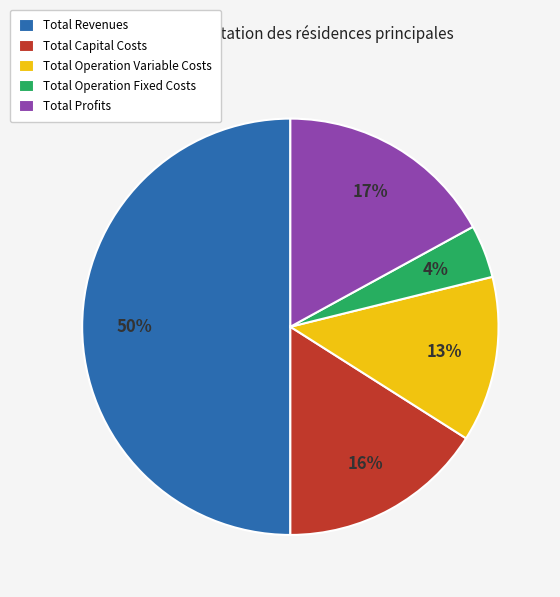

Rank the categories by value from highest to lowest.

Total Revenues, Total Profits, Total Capital Costs, Total Operation Variable Costs, Total Operation Fixed Costs